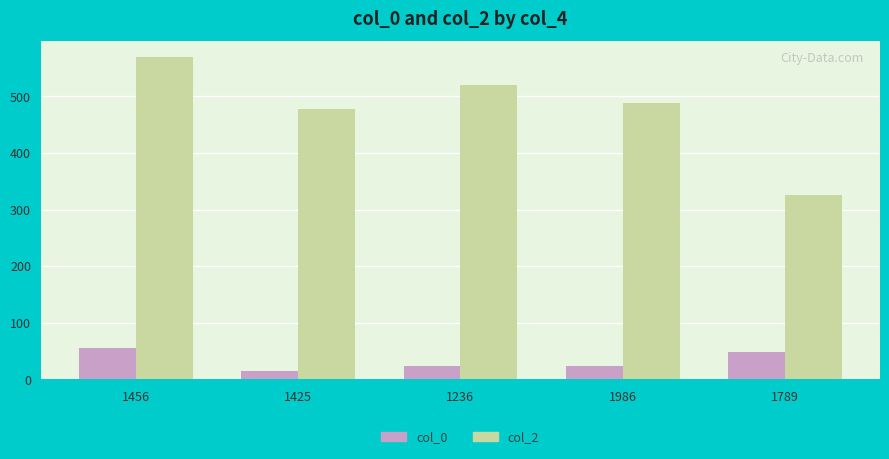

Rank the series by their maximum value, from lowest to highest.

col_0, col_2